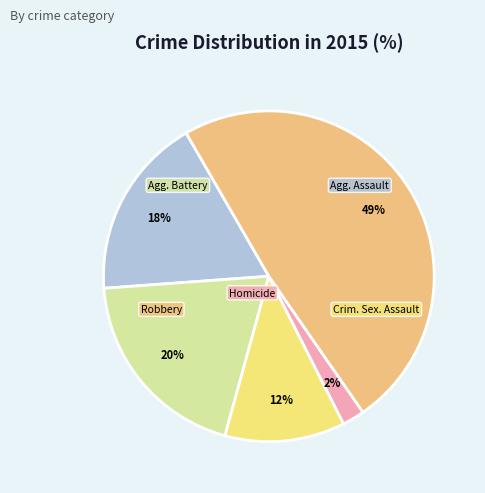

Is there any slice that represents more than half of the pie?

No